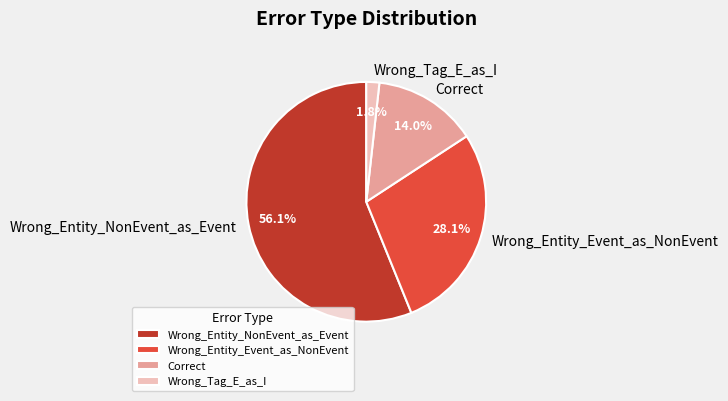

Count the number of slices in the pie.

4